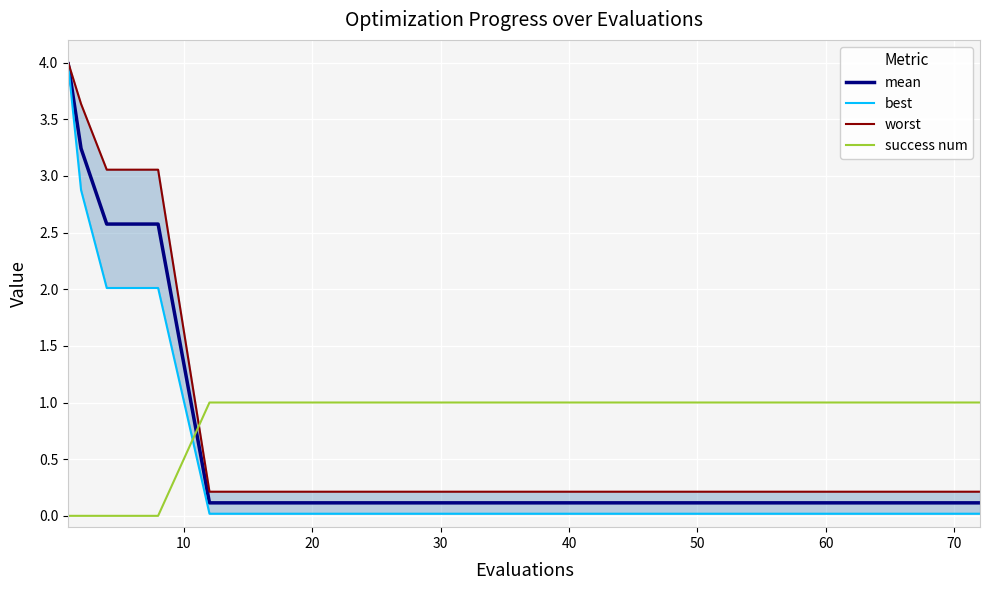

After their last crossing, which series has the higher values: success num or mean?

success num